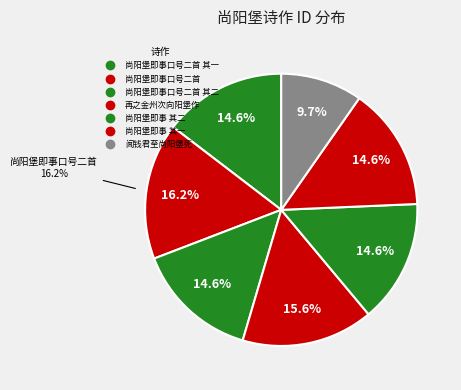

To the nearest percent, what percentage of the pie is 再之金州次向阳堡作?

16%